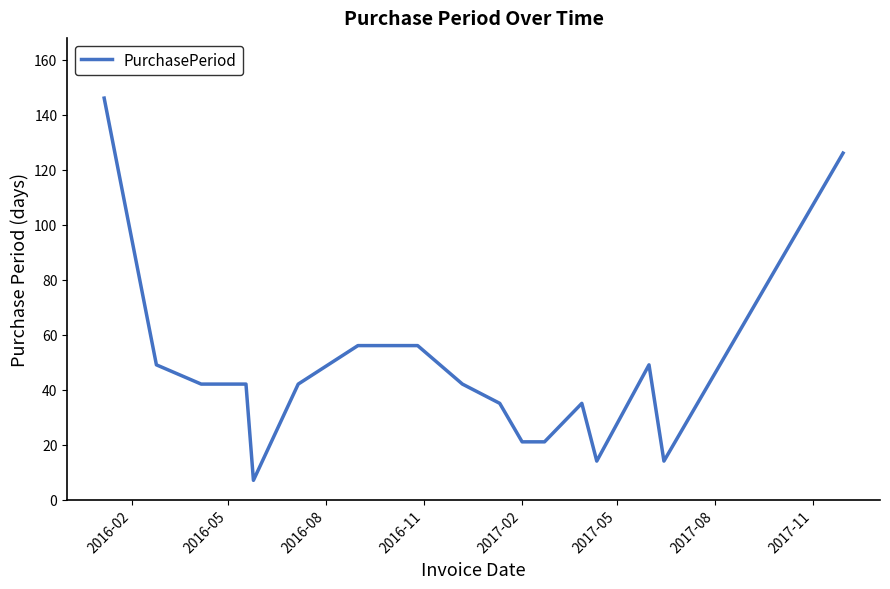

What is the difference between the maximum and minimum values?

139